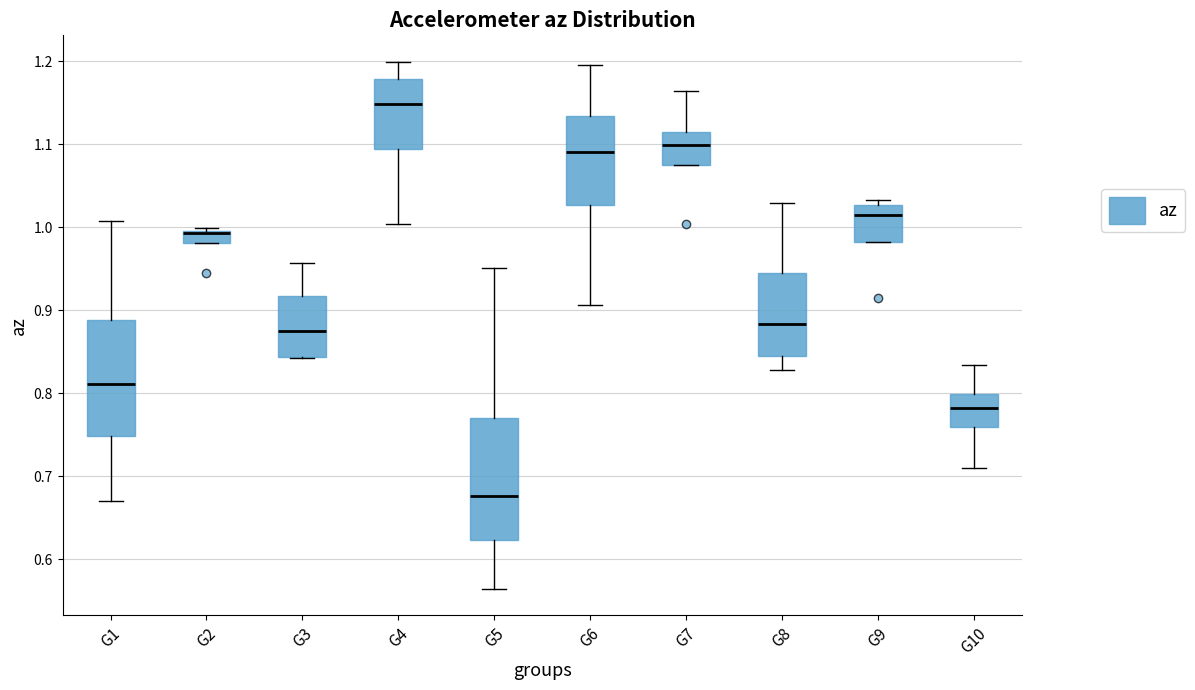

Where is the lower edge of the box for G4 on the y-axis? The values are not printed on the chart, so give them approximately, as read against the axis.

1.09